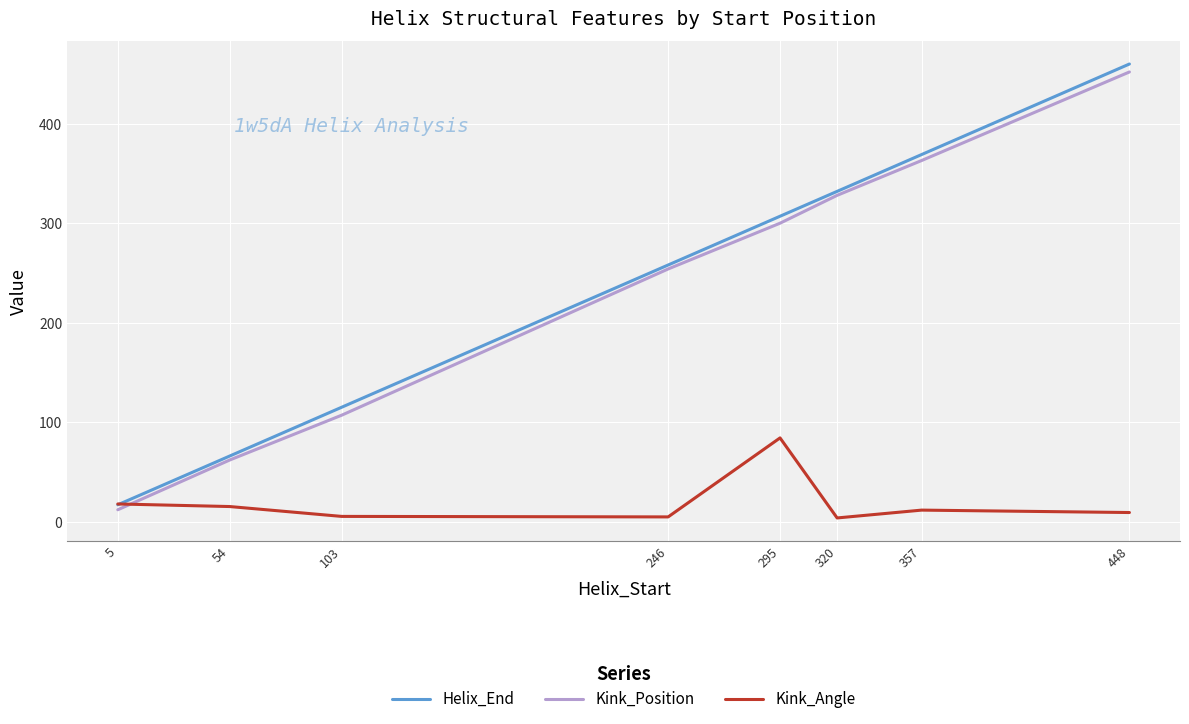

What is the difference between the Helix_End values at 5 and 103?

98.0